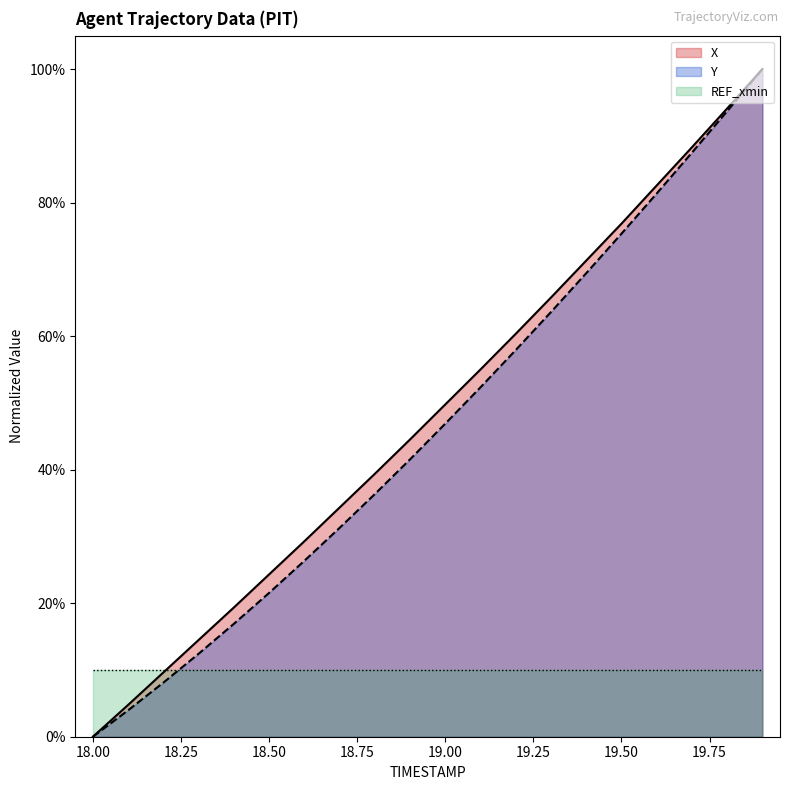

True or false: X and Y cross at least once.

False